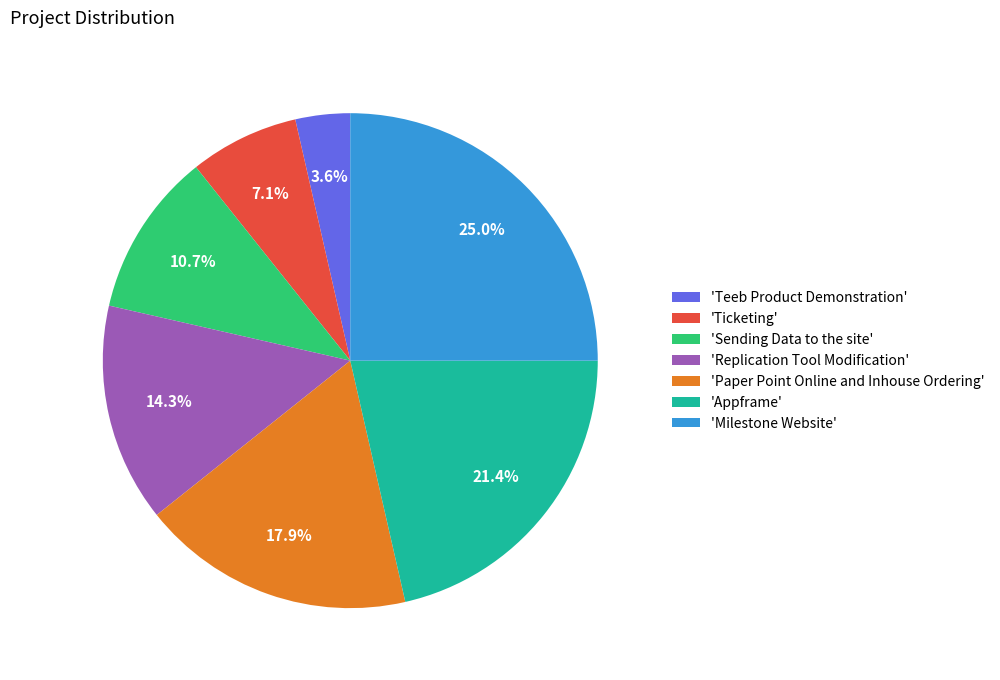

Which category has the biggest portion of the pie?

'Milestone Website'